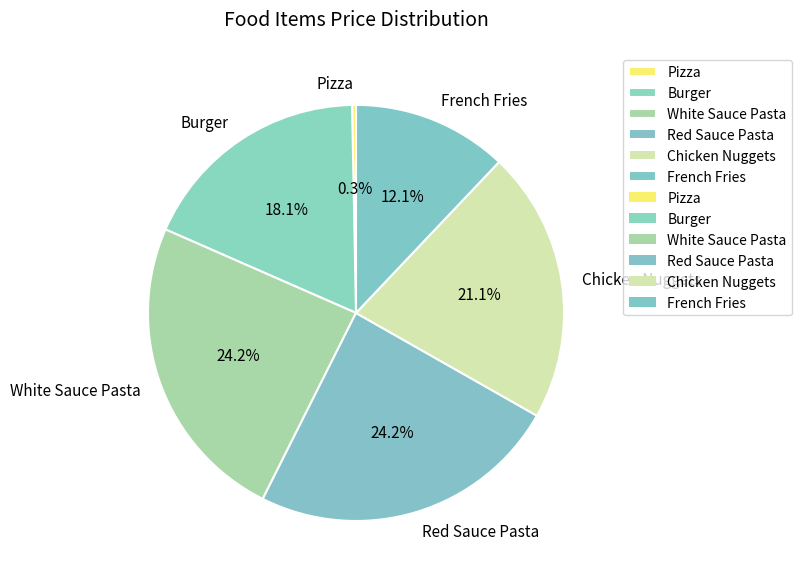

Is it true that Burger is 31% of the pie?

False